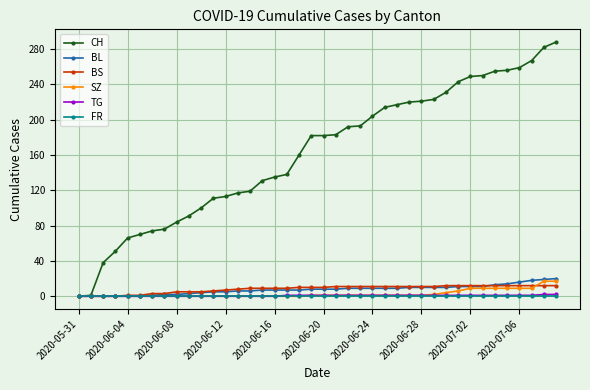

Which series has the largest total across all categories?

CH